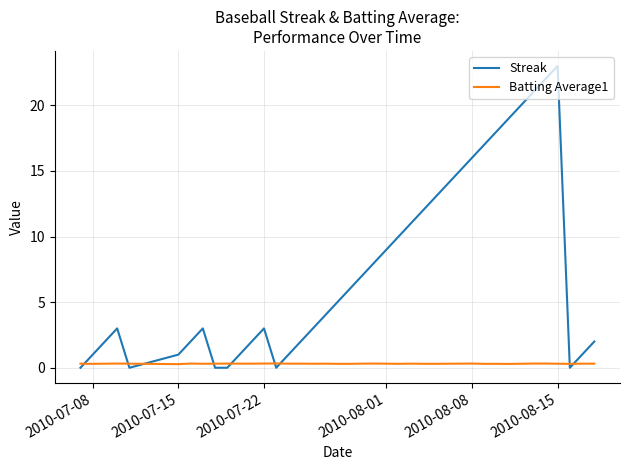

Which series has the largest range (max minus min)?

Streak